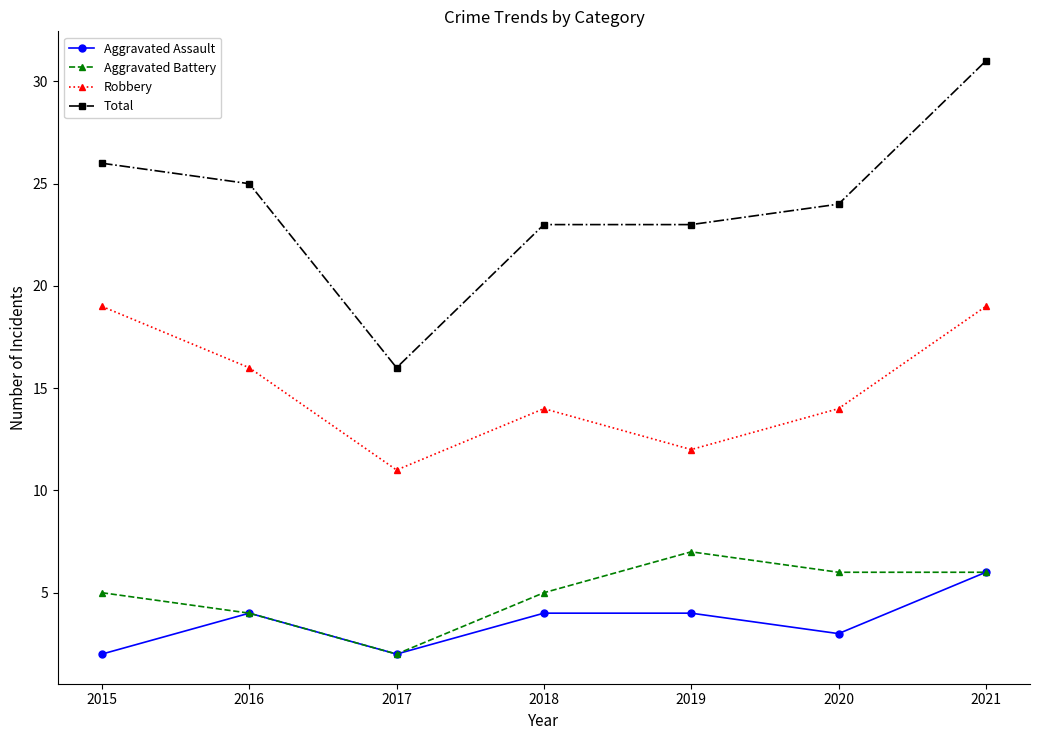

At which label does Aggravated Assault reach its peak?

2021